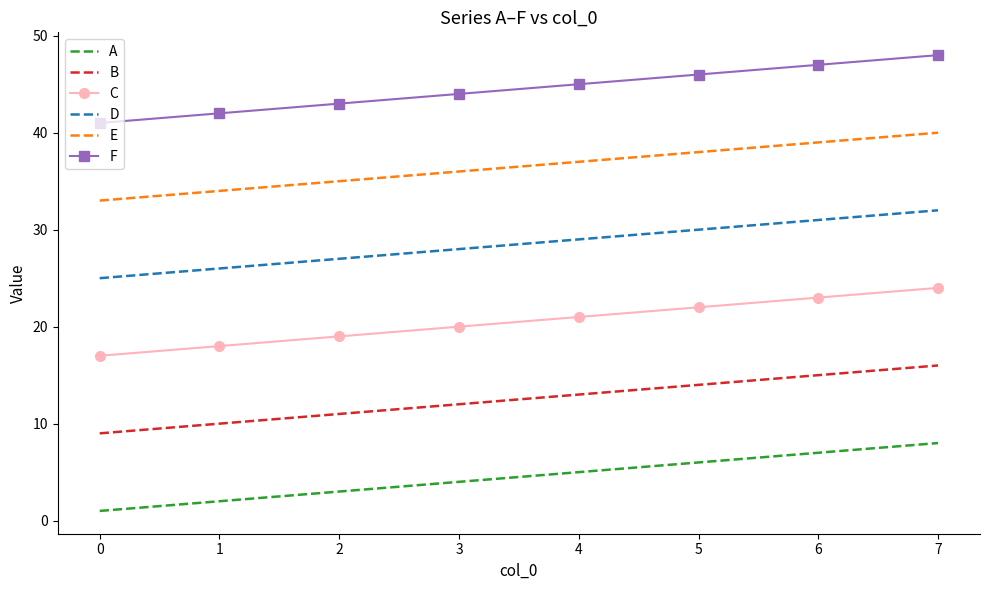

How many values in the F series are below 45?

4